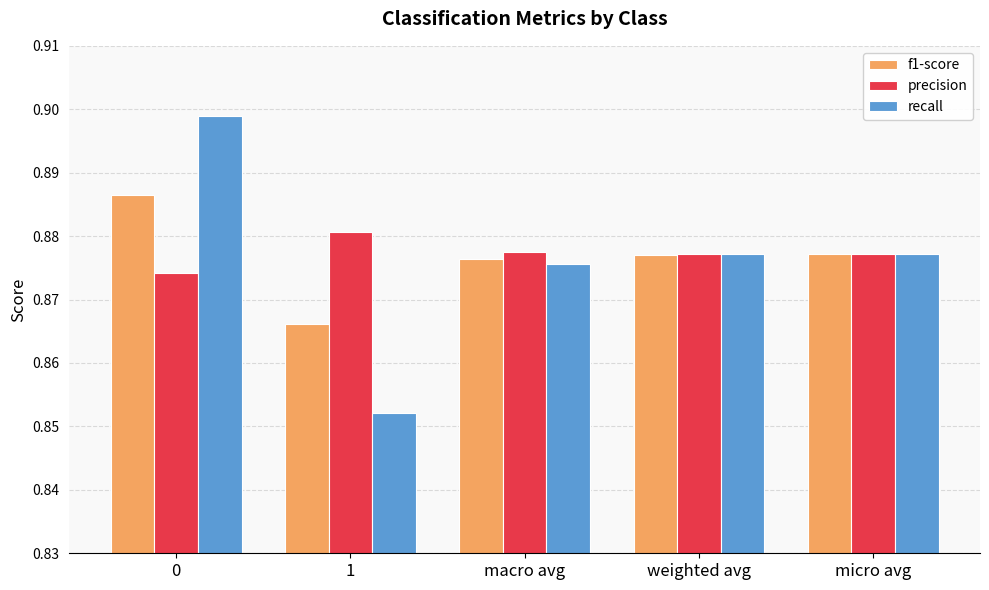

At which label does f1-score reach its minimum?

1